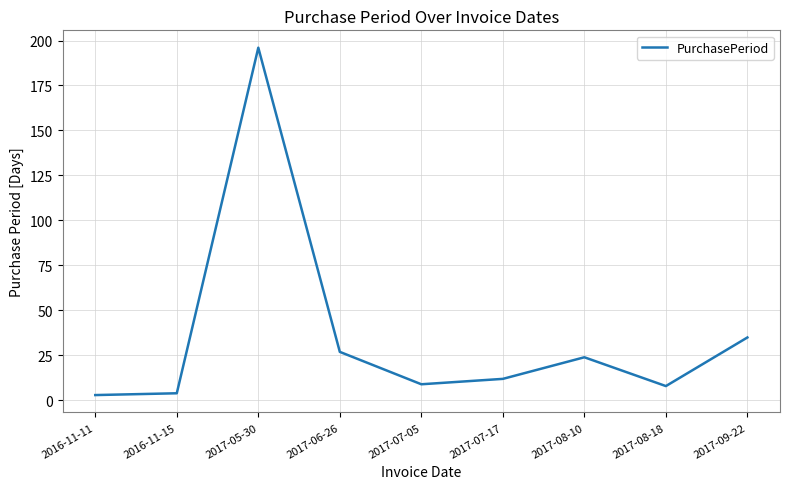

The chart shows a value of 8 at 2017-08-18. True or false?

True